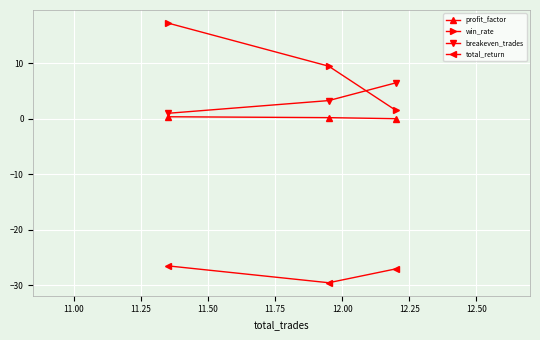

Rank the series by their maximum value, from highest to lowest.

win_rate, breakeven_trades, profit_factor, total_return